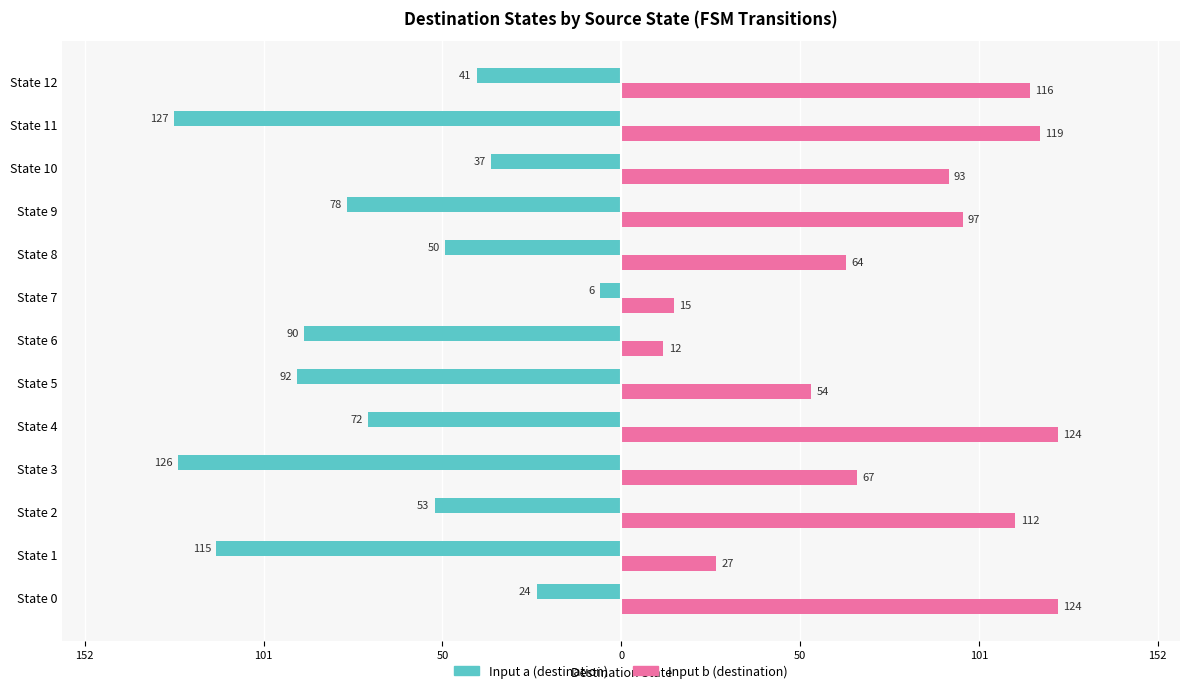

What are all the series names shown in the legend?

Input a (destination), Input b (destination)